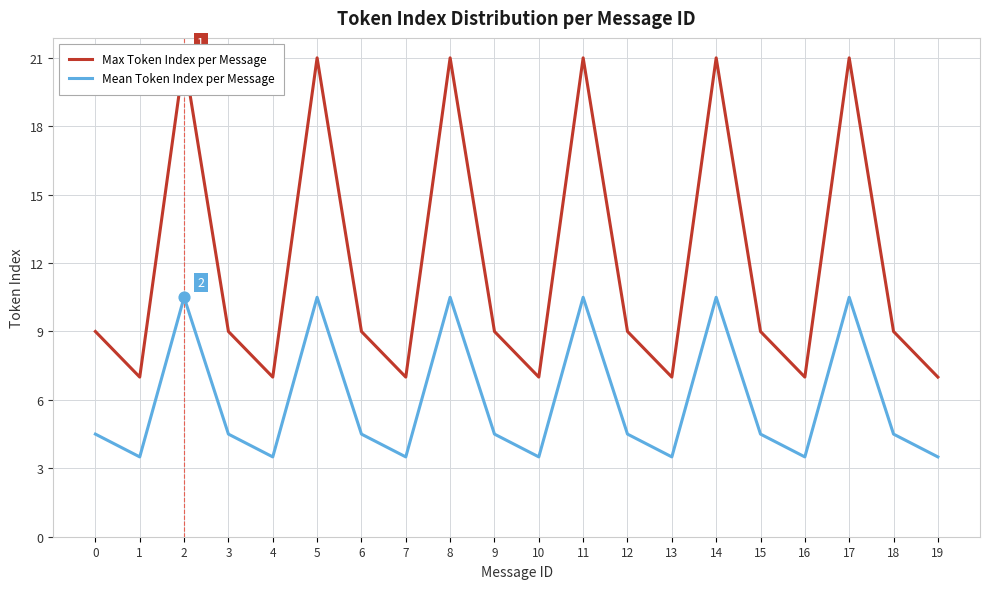

Which series has the largest Y range (max minus min)?

Max Token Index per Message